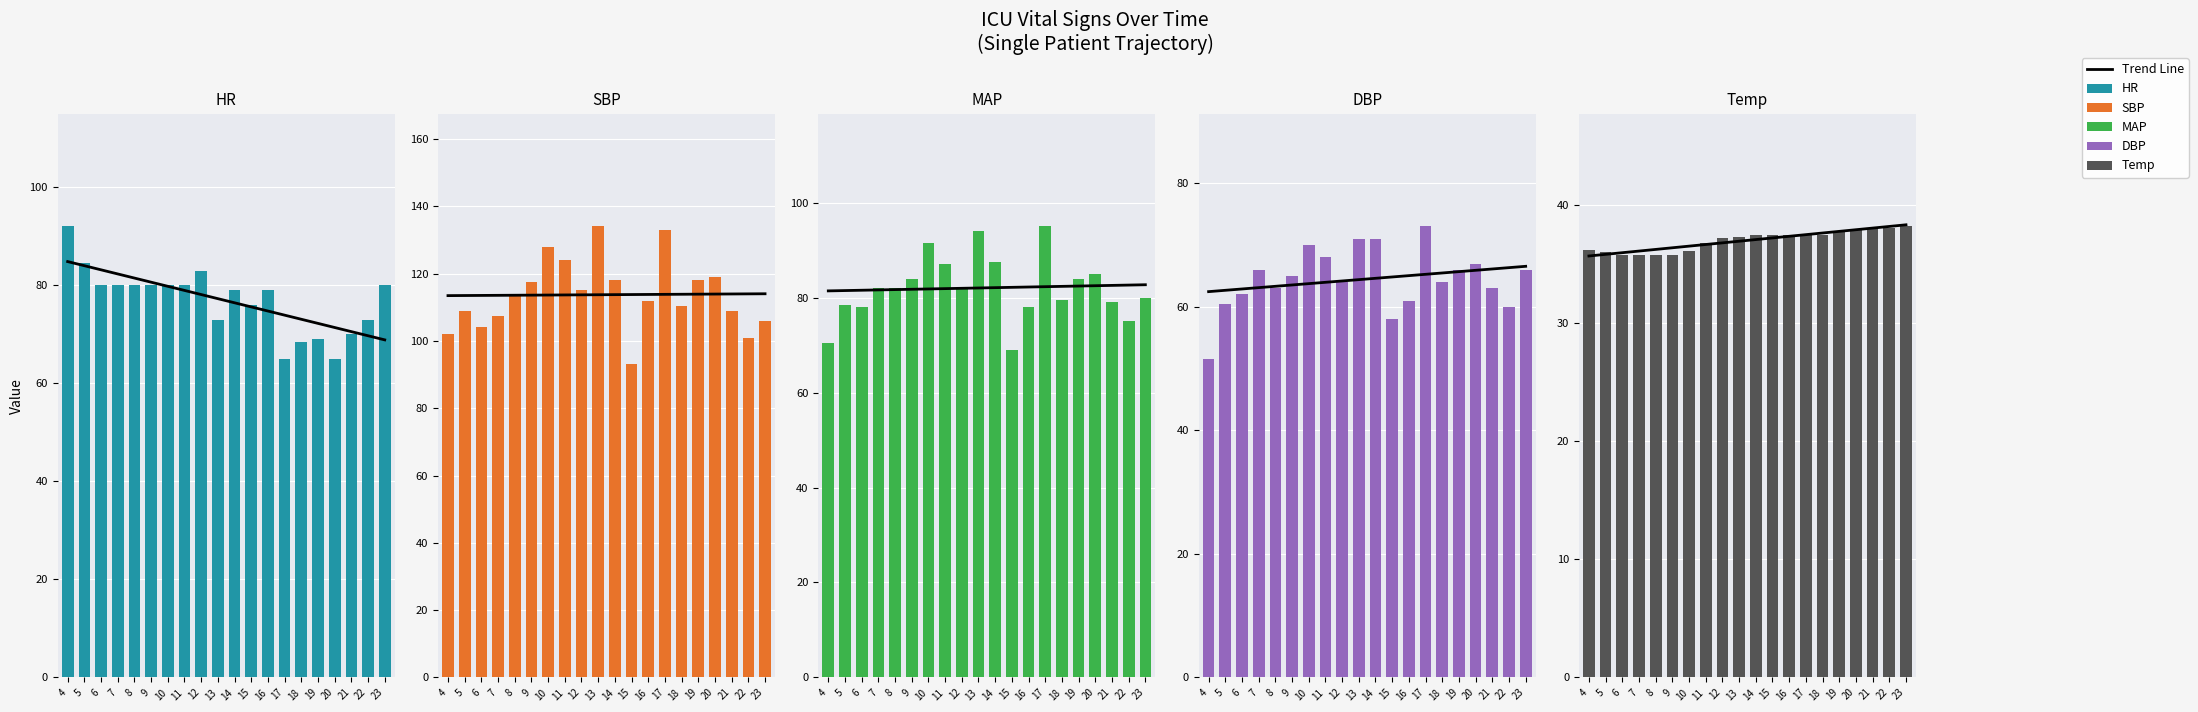

Reading right to left, what are all the values shown in this chart?

HR: 23=80.0	22=73.0	21=70.0	20=65.0	19=69.0	18=68.5	17=65.0	16=79.0	15=76.0	14=79.0	13=73.0	12=83.0	11=80.0	10=80.0	9=80.0	8=80.0	7=80.0	6=80.0	5=84.5	4=92.0
SBP: 23=106.0	22=101.0	21=109.0	20=119.0	19=118.0	18=110.5	17=133.0	16=112.0	15=93.0	14=118.0	13=134.0	12=115.0	11=124.0	10=128.0	9=117.5	8=114.0	7=107.5	6=104.0	5=109.0	4=102.0
MAP: 23=80.0	22=75.0	21=79.0	20=85.0	19=84.0	18=79.5	17=95.0	16=78.0	15=69.0	14=87.5	13=94.0	12=82.0	11=87.0	10=91.5	9=84.0	8=82.0	7=82.0	6=78.0	5=78.5	4=70.5
DBP: 23=66.0	22=60.0	21=63.0	20=67.0	19=66.0	18=64.0	17=73.0	16=61.0	15=58.0	14=71.0	13=71.0	12=64.0	11=68.0	10=70.0	9=65.0	8=63.0	7=66.0	6=62.0	5=60.5	4=51.5
Temp: 23=38.2	22=38.1	21=38.1	20=37.9	19=37.7	18=37.5	17=37.5	16=37.5	15=37.5	14=37.5	13=37.3	12=37.2	11=36.8	10=36.1	9=35.8	8=35.8	7=35.8	6=35.8	5=36.0	4=36.2